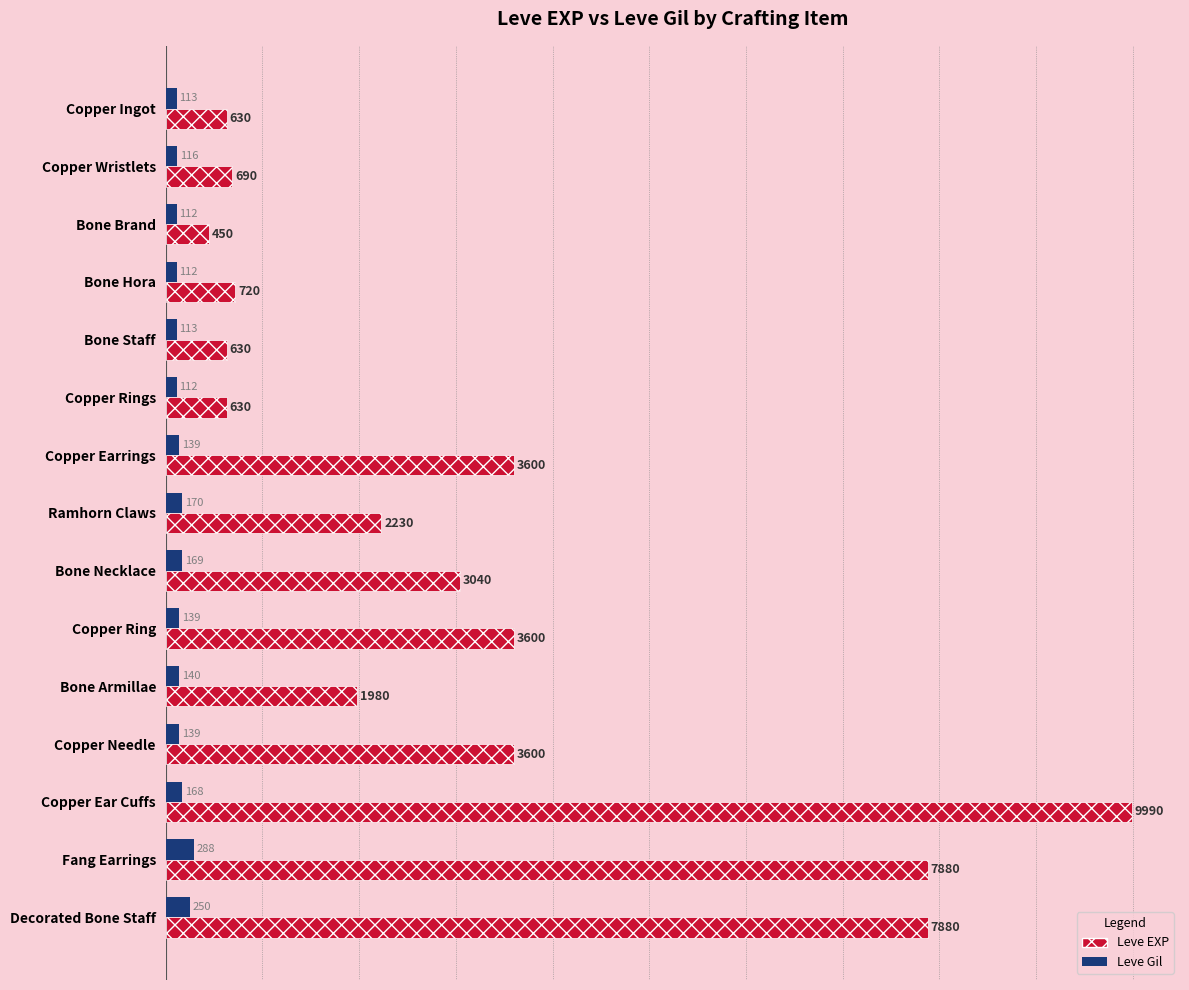

True or false: Leve Gil has a value of 112 at Bone Brand.

True